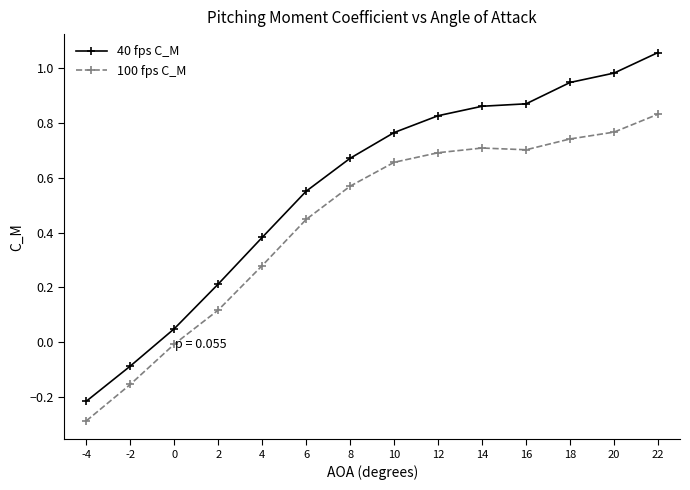

The value of 40 fps C_M at 8 is 0.7. True or false?

True